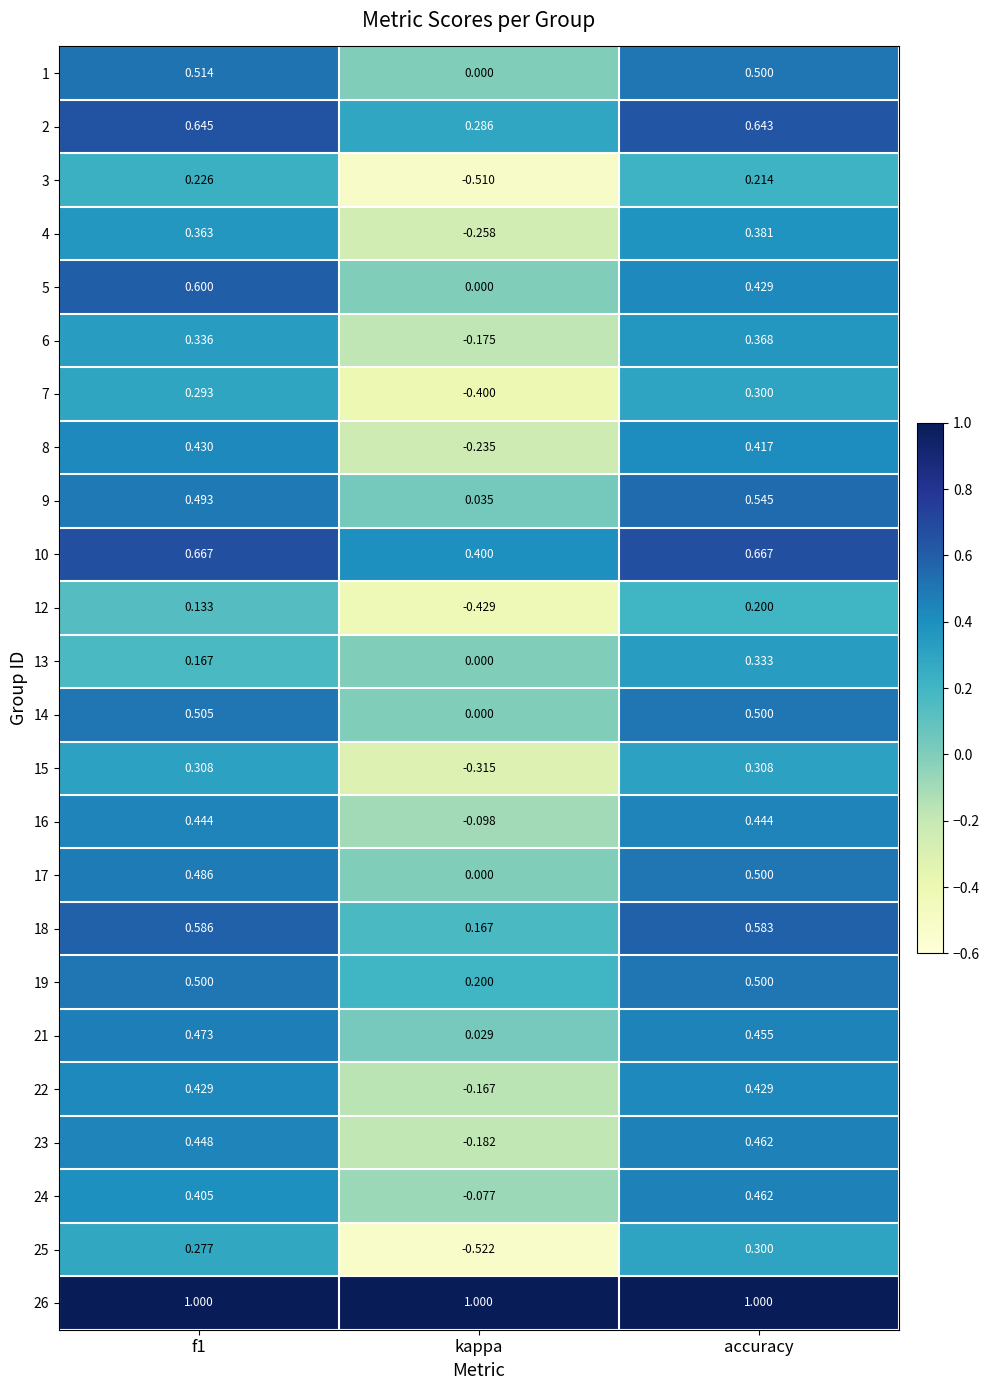

Which series has the widest spread of values?

25